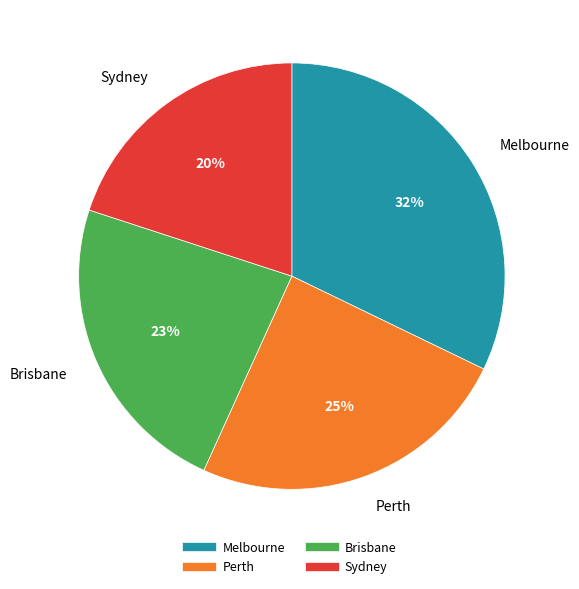

Combined, do Melbourne and Perth account for over 50%?

Yes